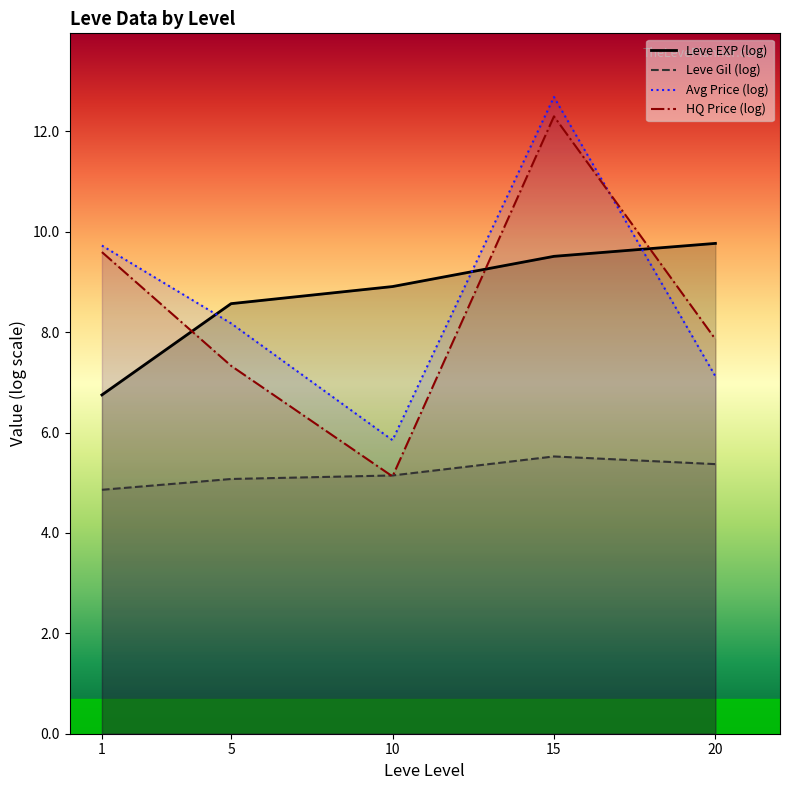

Which has a higher value, 20 or 5?

20